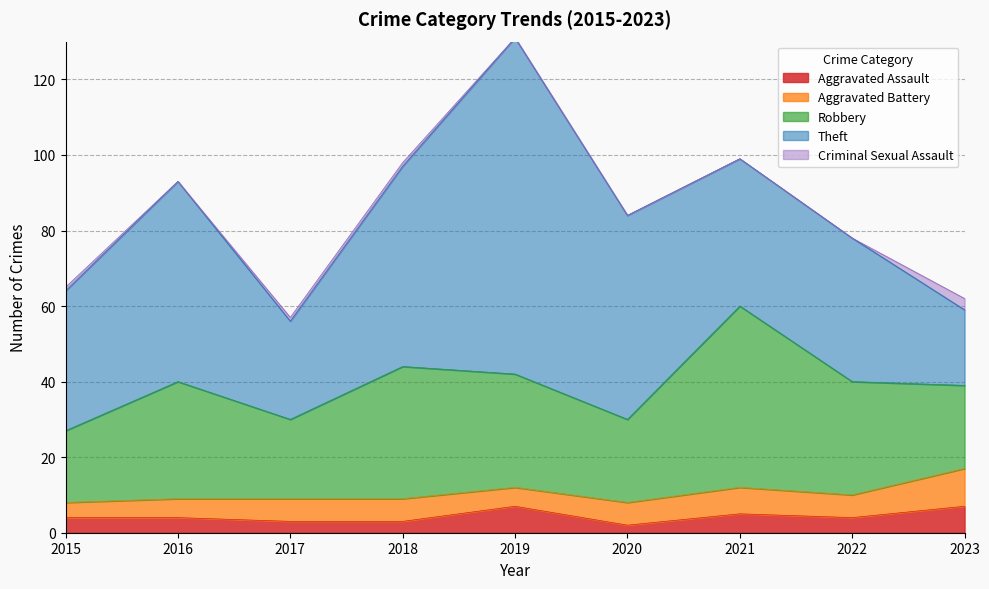

Where is the first local minimum for Criminal Sexual Assault?

2016